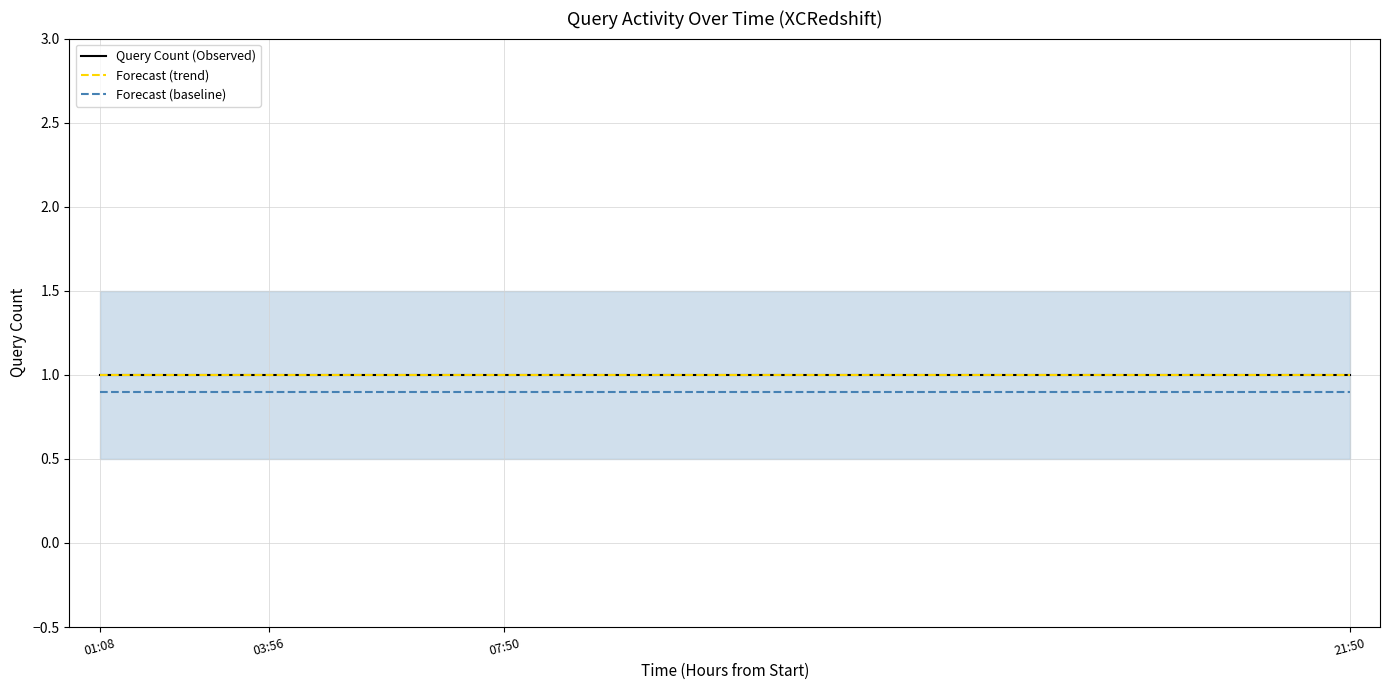

Reading left to right, what are all the values shown in this chart?

Query Count (Observed): 1.0	1.0	1.0	1.0
Forecast (trend): 1.0	1.0	1.0	1.0
Forecast (baseline): 0.9	0.9	0.9	0.9